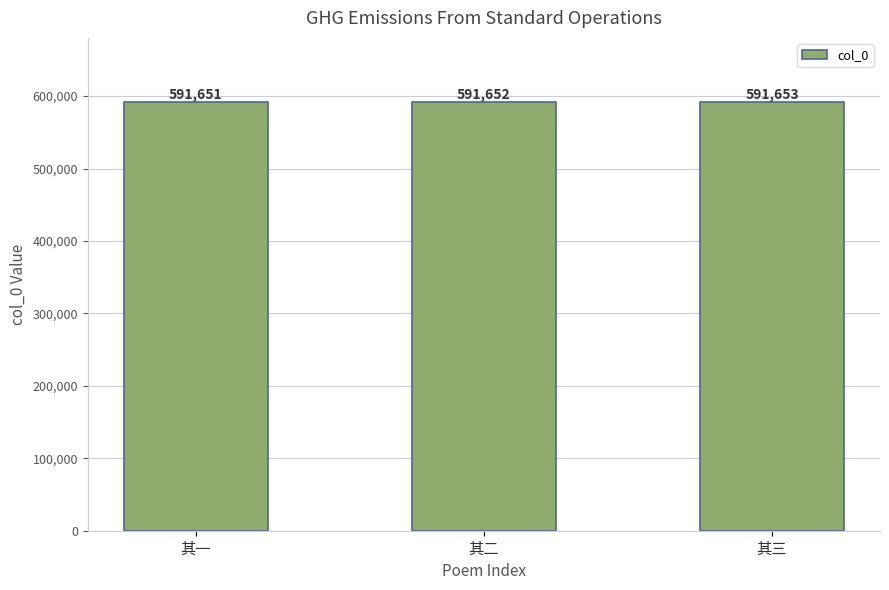

What is the difference between the maximum and minimum values?

2